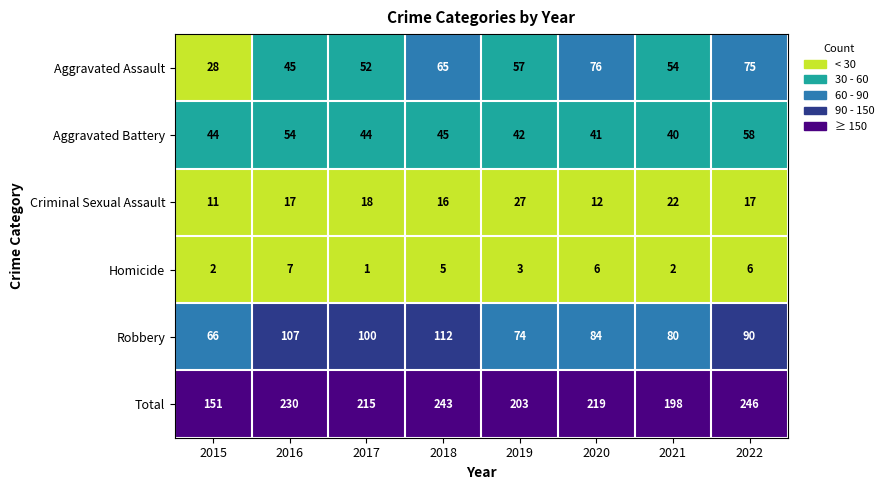

How many categories are shown in the chart?

8